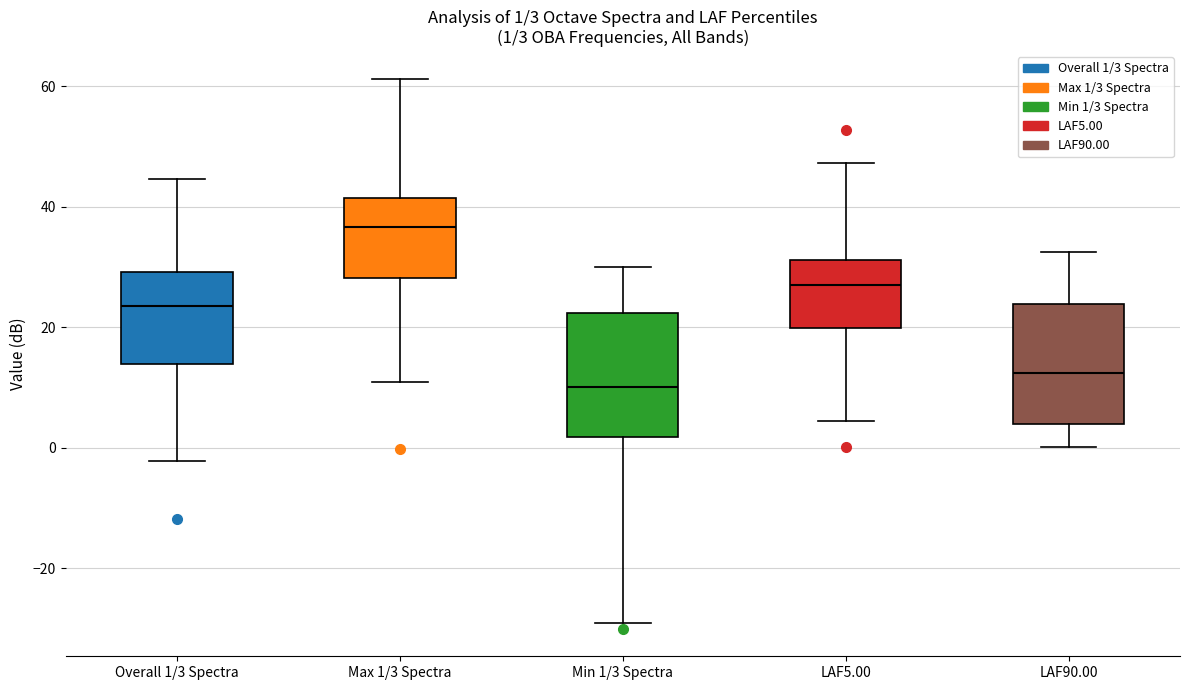

Which box has the lowest median line?

Min 1/3 Spectra